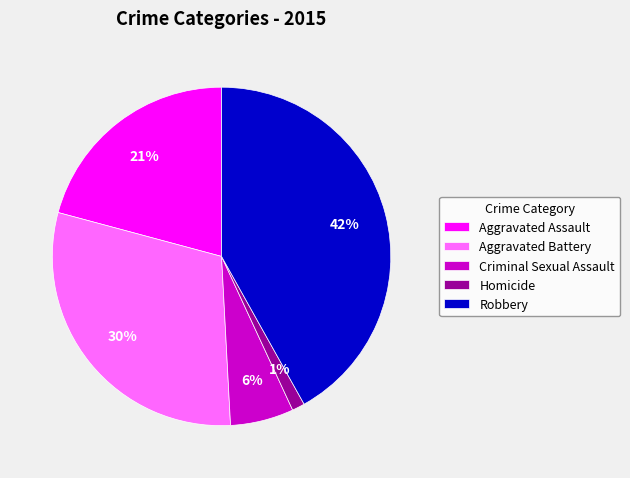

Count the number of slices in the pie.

5